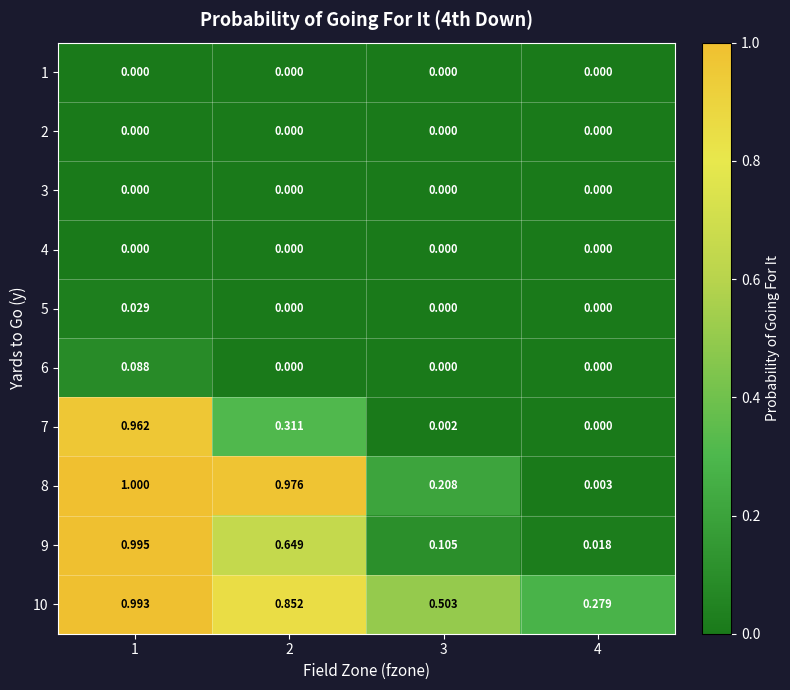

Is the value of 7 at 1 greater than the value of 8 at 2?

No